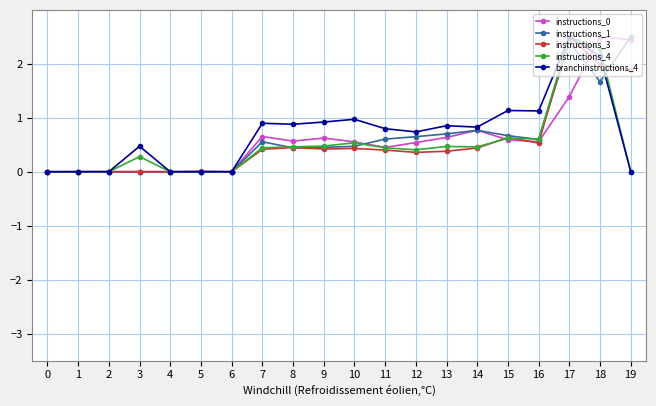

At how many categories does at least one series exceed 1?

5